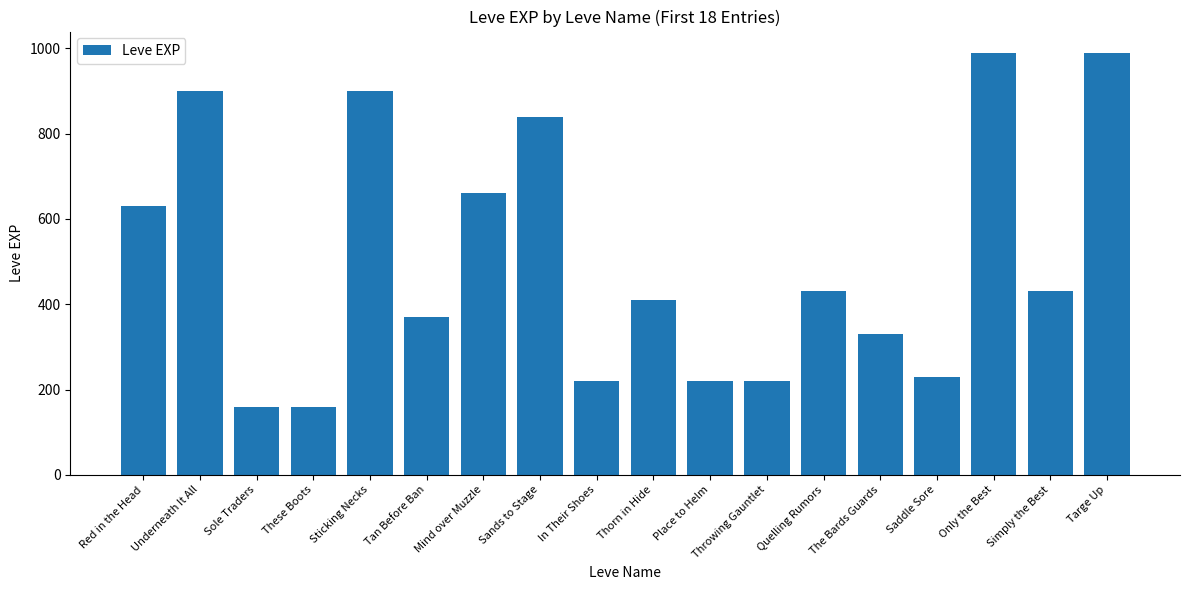

What is the ratio of the value at Thorn in Hide to the value at Red in the Head?

0.7